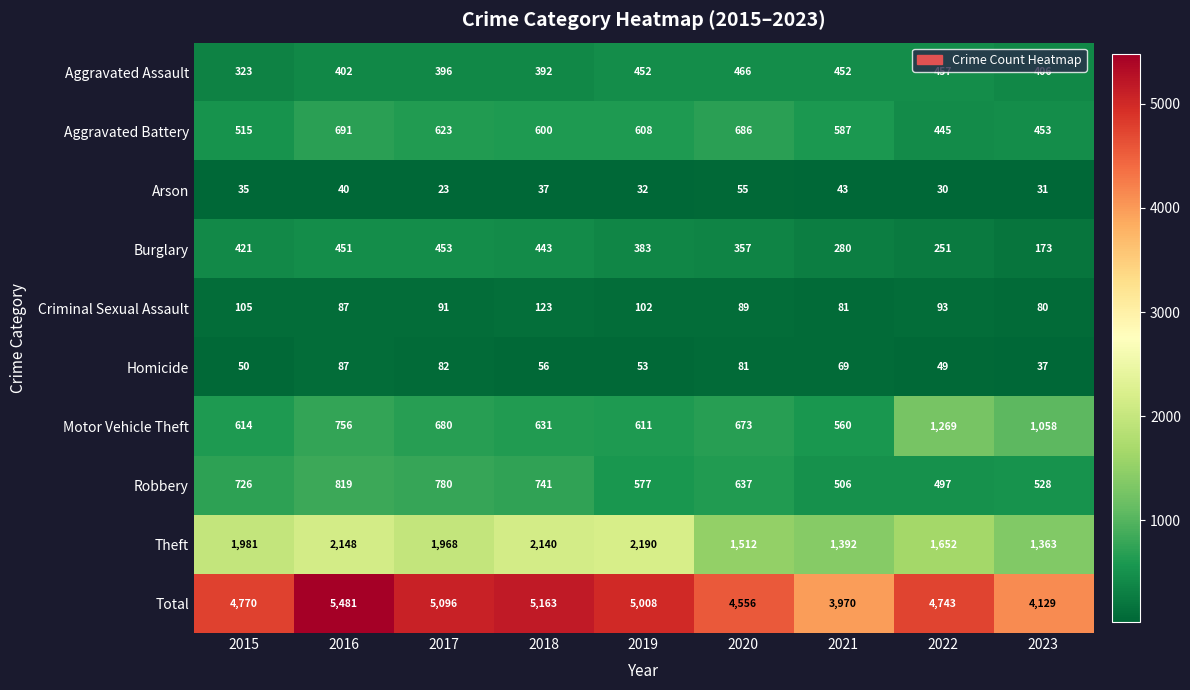

True or false: Aggravated Battery has a value of 623 at 2017.

True